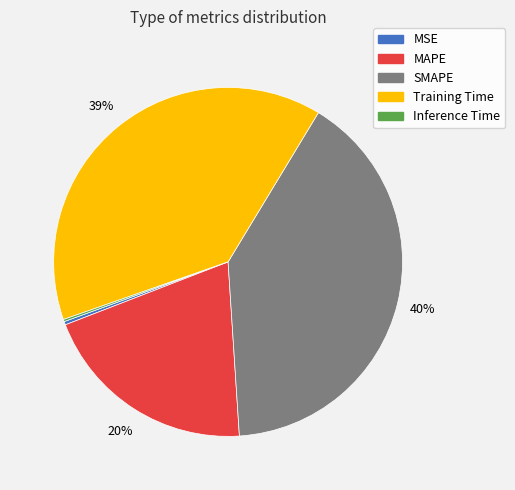

Is the sum of MAPE and MSE greater than half?

No